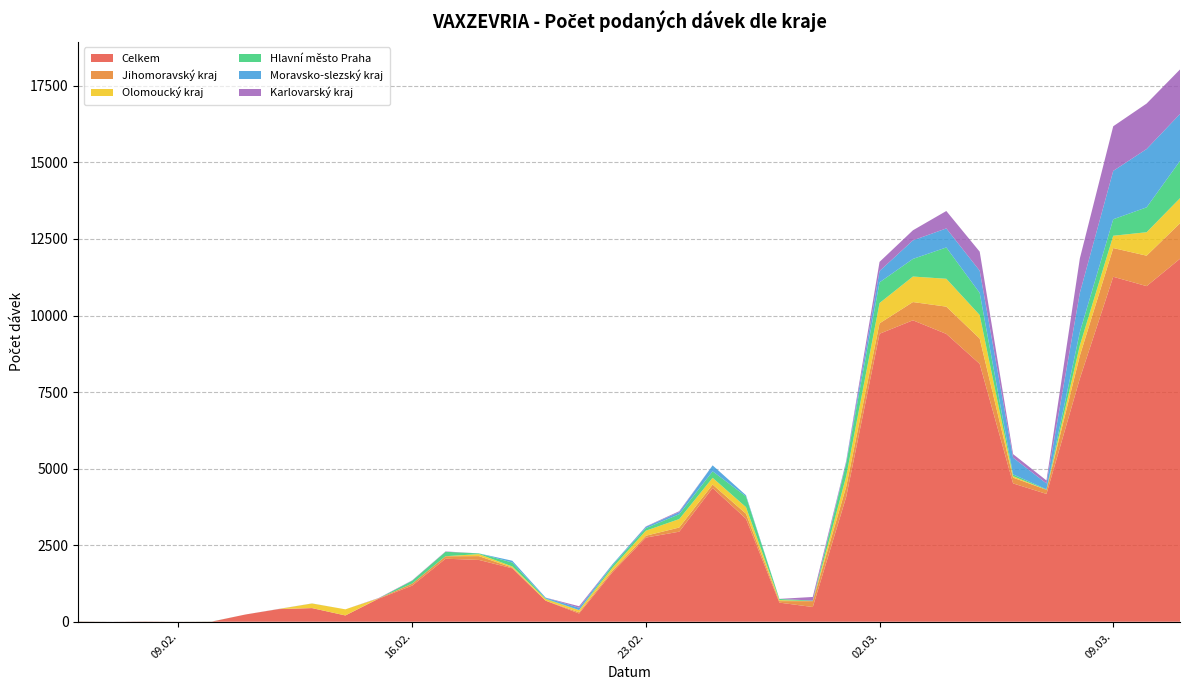

Reading left to right, list all the values displayed in this chart.

Celkem: 7	1	7	2	5	235	412	445	205	753	1180	2058	2018	1744	686	268	1615	2748	2941	4368	3363	624	480	4072	9404	9844	9399	8422	4517	4174	7942	11265	10960	11853
Jihomoravský kraj: 1	0	1	0	0	0	2	1	0	12	65	81	125	23	1	41	53	60	136	112	164	49	192	333	341	596	891	825	188	135	746	938	994	1159
Olomoucký kraj: 1	0	0	0	0	0	0	149	200	1	1	1	66	37	53	69	94	165	276	220	215	34	0	340	662	833	910	769	47	1	336	402	766	819
Hlavní město Praha: 2	0	1	1	3	0	1	2	0	1	93	145	22	129	16	3	80	84	157	212	351	37	17	420	676	575	1022	722	59	15	436	538	812	1216
Moravsko-slezský kraj: 2	1	1	0	0	0	0	0	0	0	2	0	1	59	29	75	35	45	70	194	37	2	1	45	370	606	622	725	547	190	1280	1580	1905	1534
Karlovarský kraj: 0	0	0	0	0	0	3	1	0	10	10	11	0	0	2	51	0	10	30	1	1	0	119	36	298	329	569	622	116	98	1123	1457	1485	1454